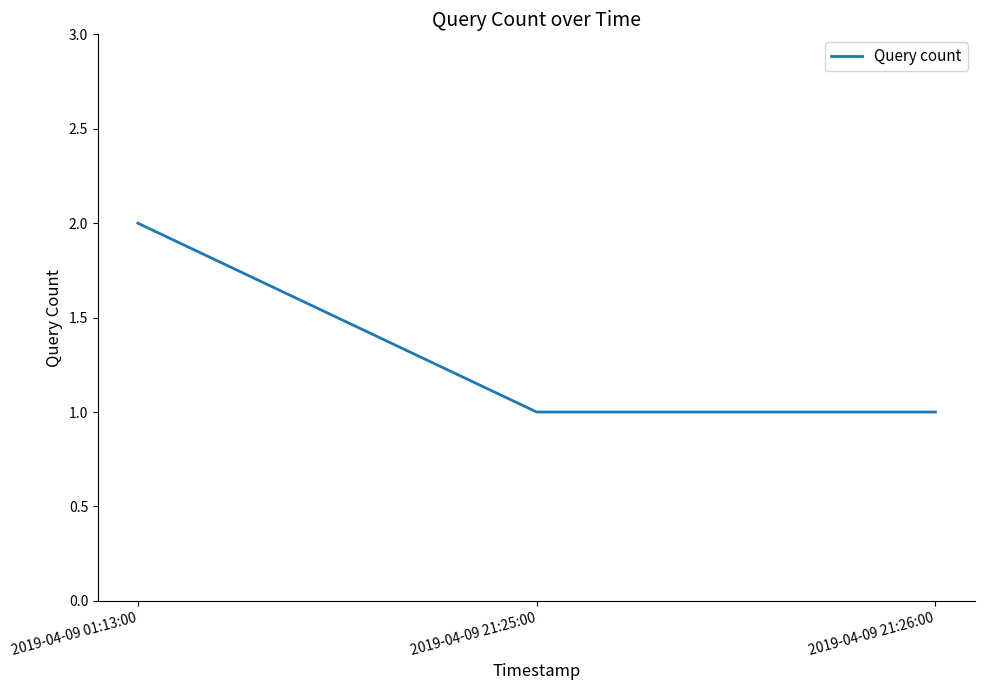

What is the sum of all values?

4